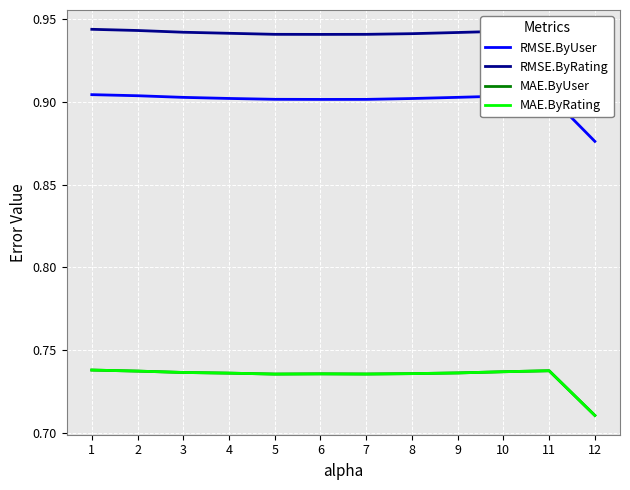

At how many categories does at least one series exceed 0?

12